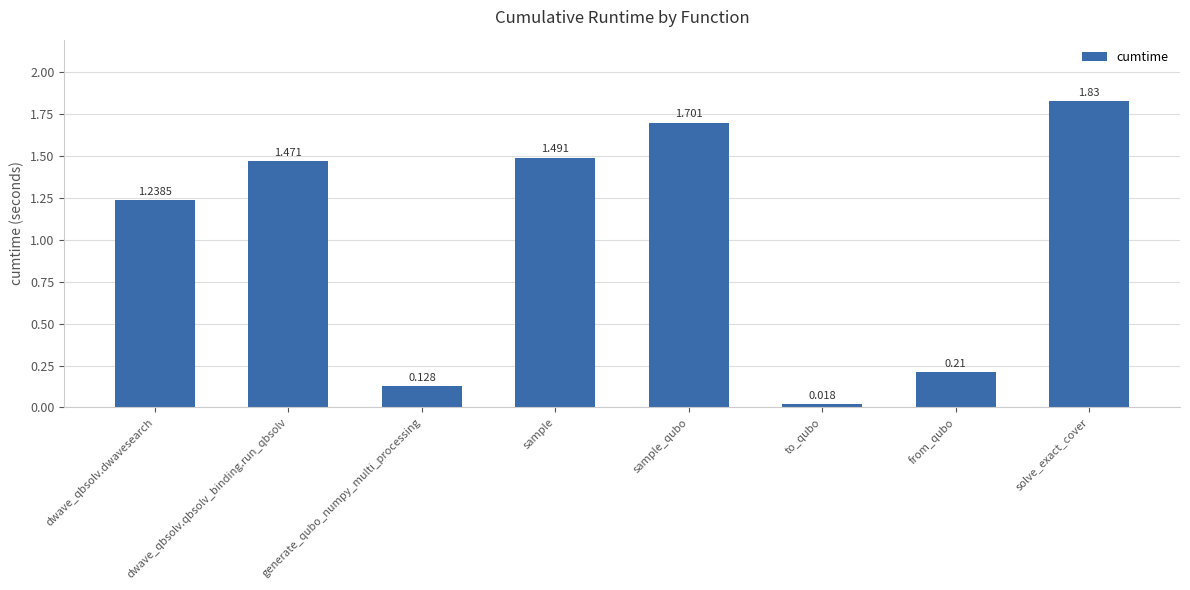

List the labels in order of value, largest first.

solve_exact_cover, sample_qubo, sample, dwave_qbsolv.qbsolv_binding.run_qbsolv, dwave_qbsolv.dwavesearch, from_qubo, generate_qubo_numpy_multi_processing, to_qubo